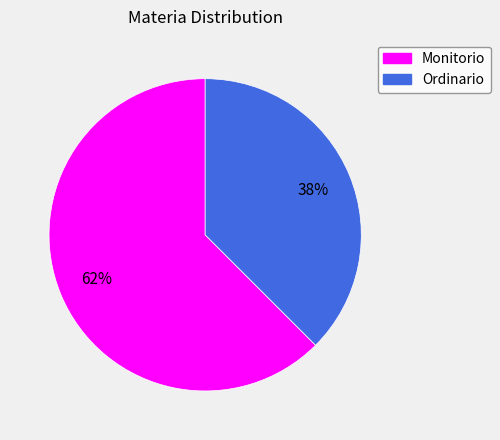

Does Ordinario represent more than half of the total?

No